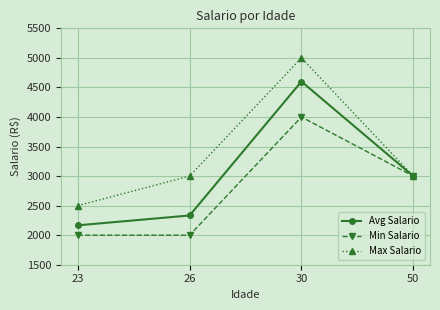

What is the difference between the highest and lowest values at 30?

1000.0